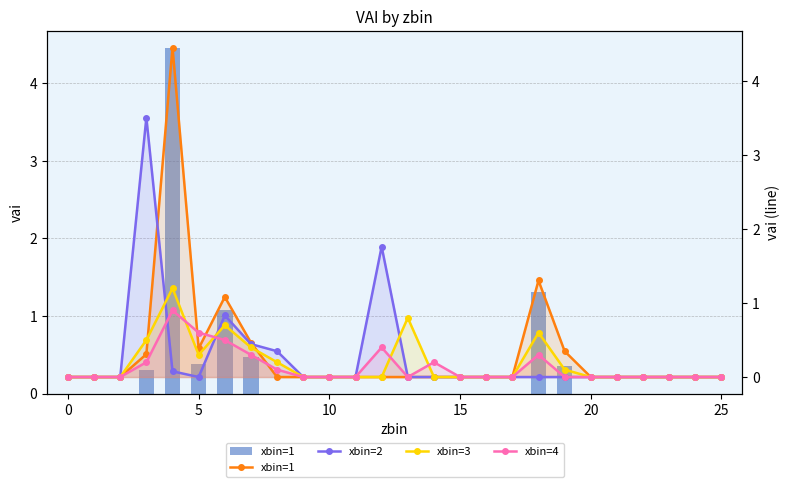

What is the approximate value of xbin=2 at 8?

0.3